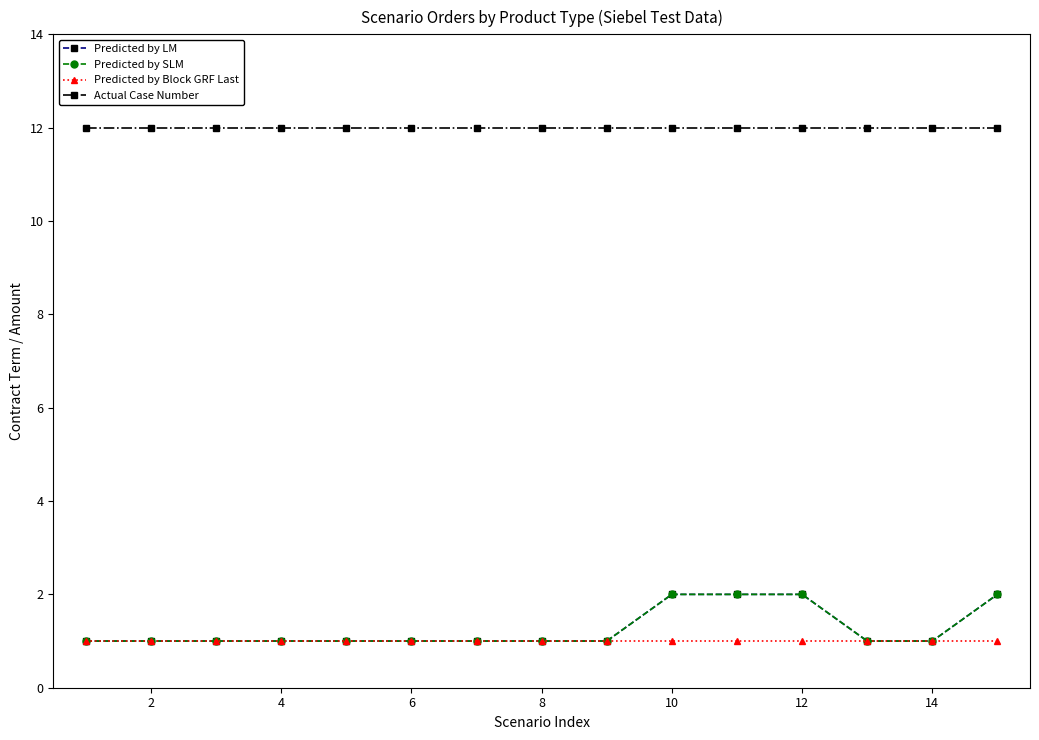

Rank the series by their maximum value, from lowest to highest.

Predicted by Block GRF Last, Predicted by LM, Predicted by SLM, Actual Case Number